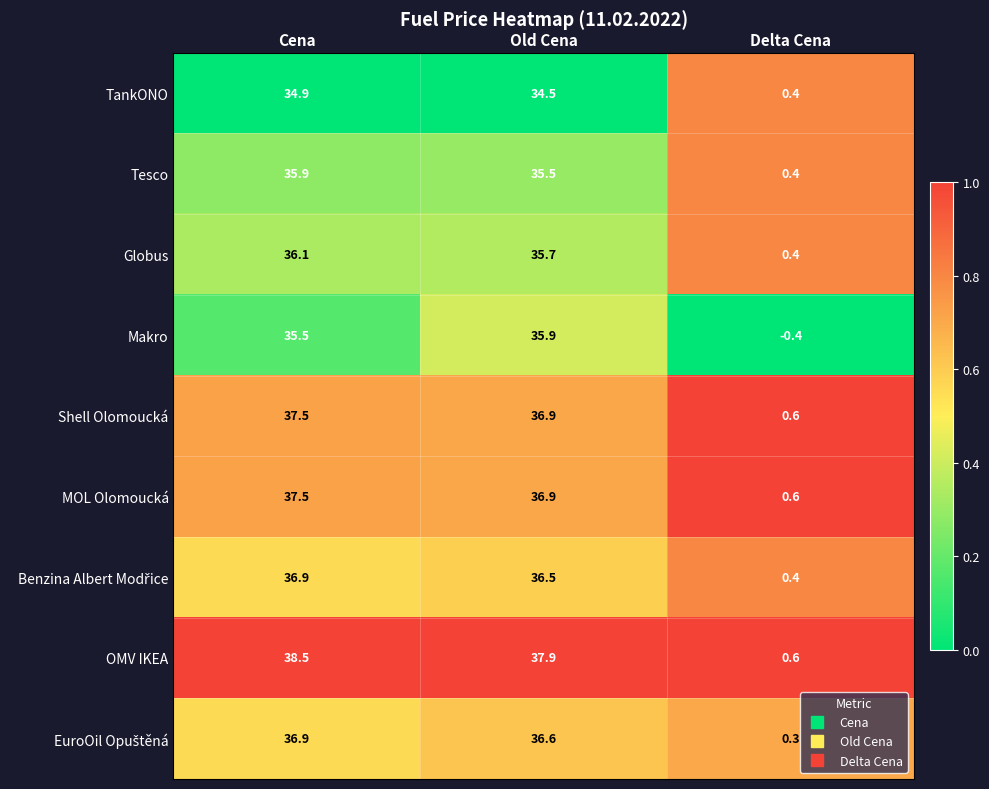

The value of OMV IKEA at Cena is 38.5. True or false?

True